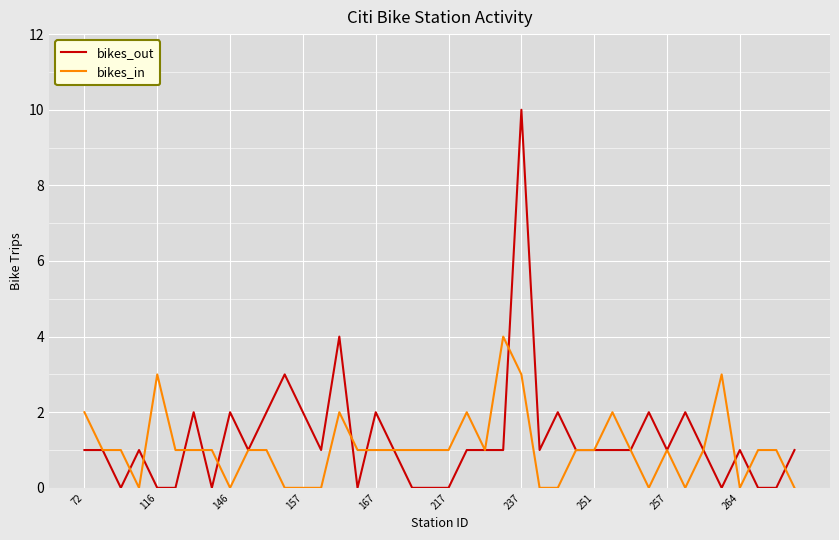

List the series in order of their peak value, highest first.

bikes_out, bikes_in